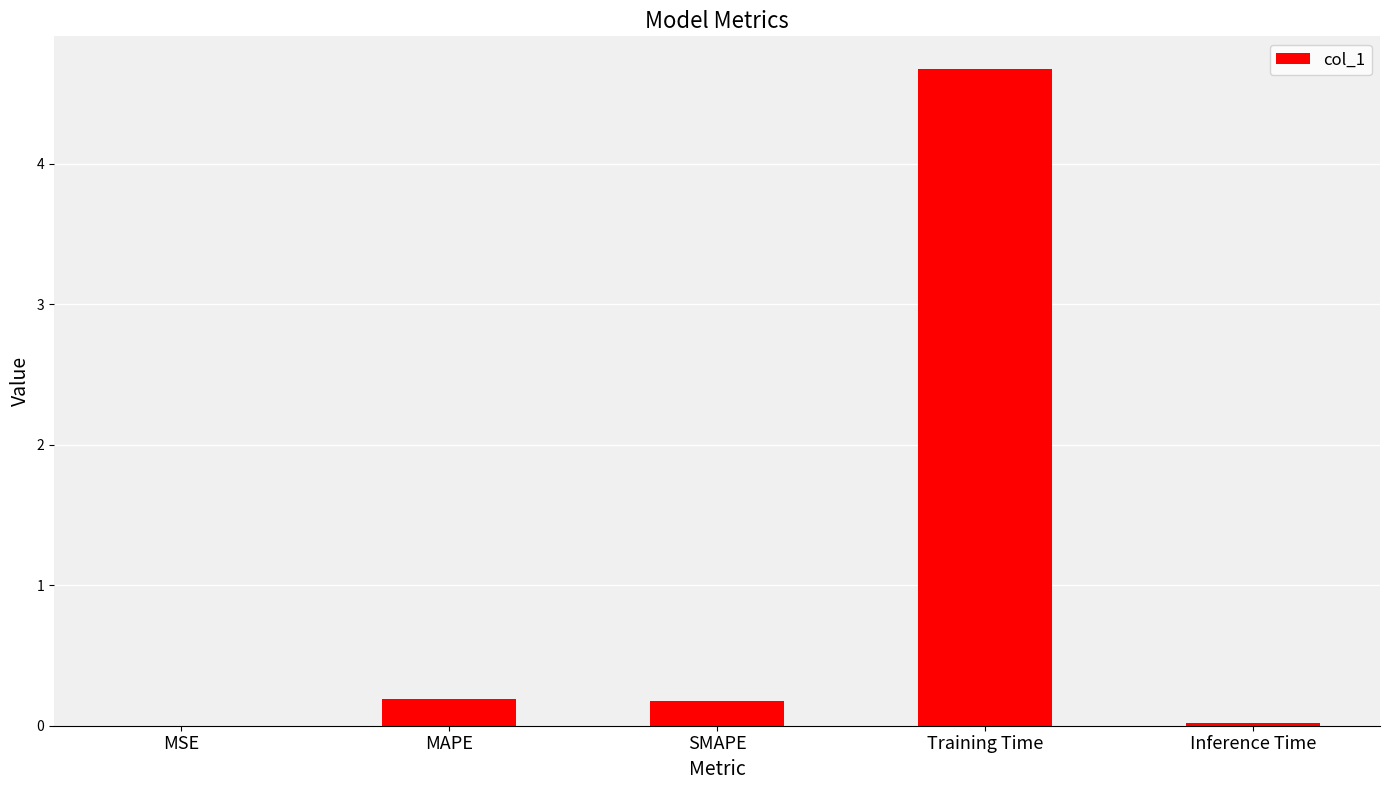

The chart shows a value of 0.0 at Inference Time. True or false?

True